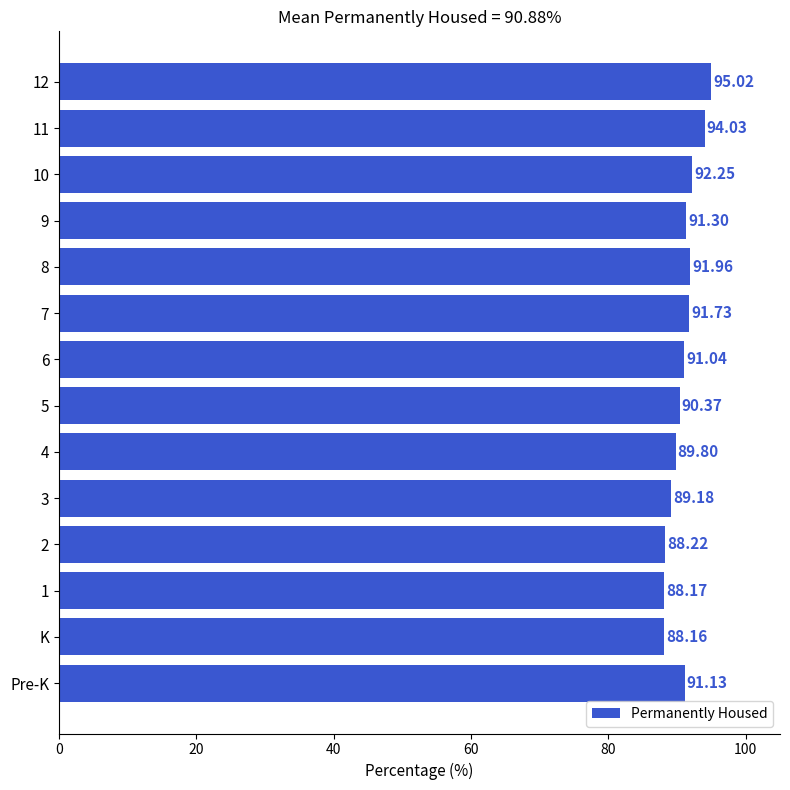

What is the difference between the values at 1 and 4?

1.6